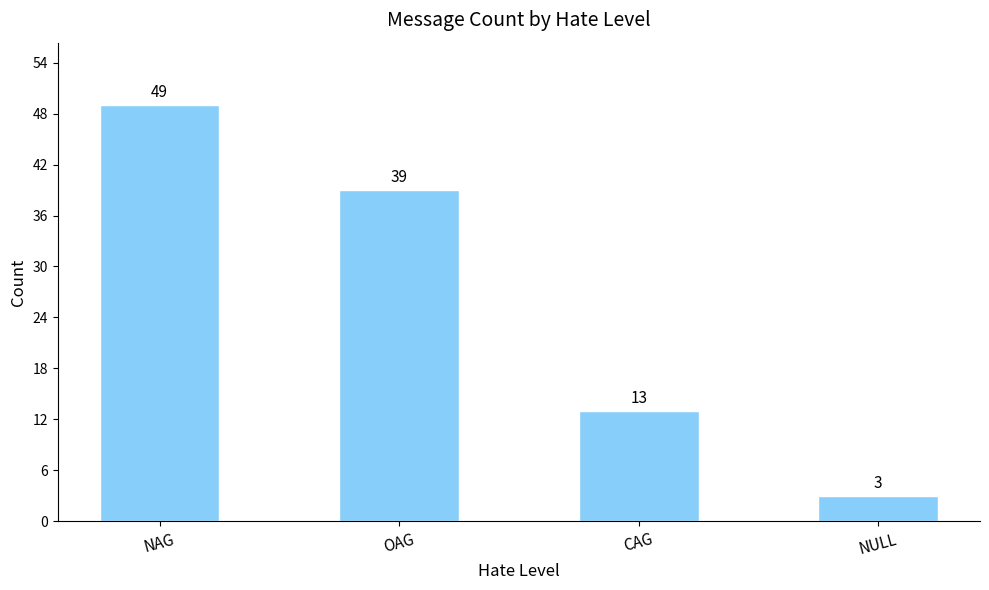

Are the bars horizontal?

No